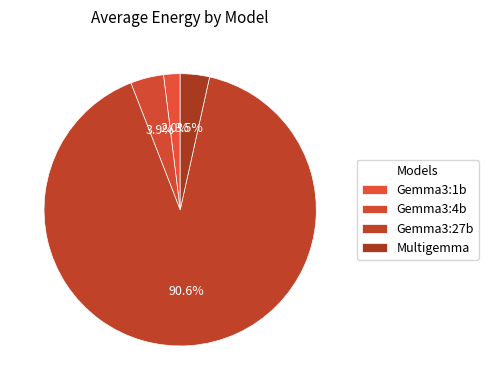

To the nearest percent, what portion does Gemma3:4b represent?

4%